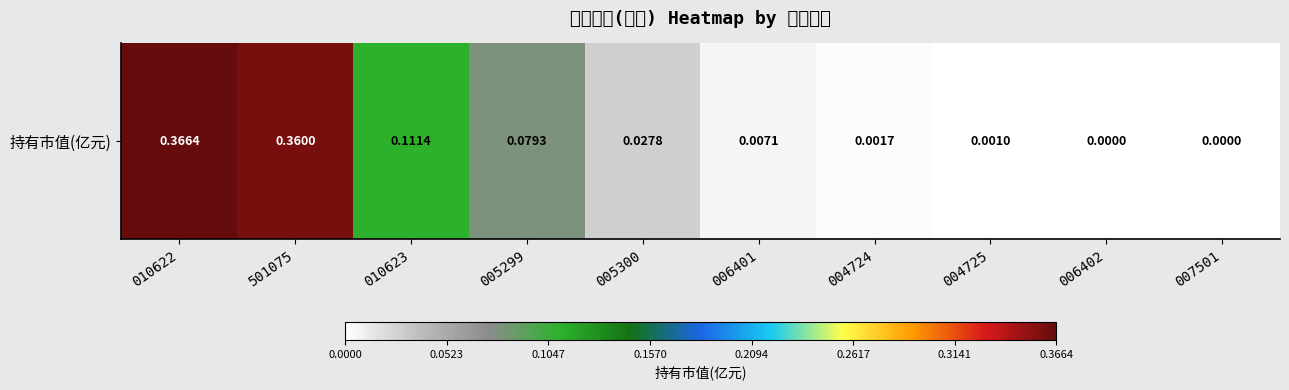

The chart shows a value of 0.0 at 004725. True or false?

True